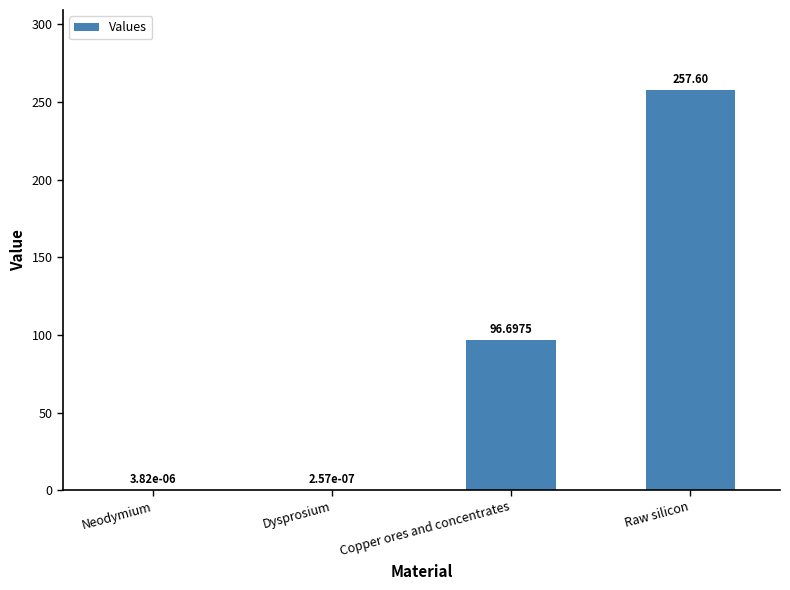

At which category does the chart reach its peak across all series?

Raw silicon